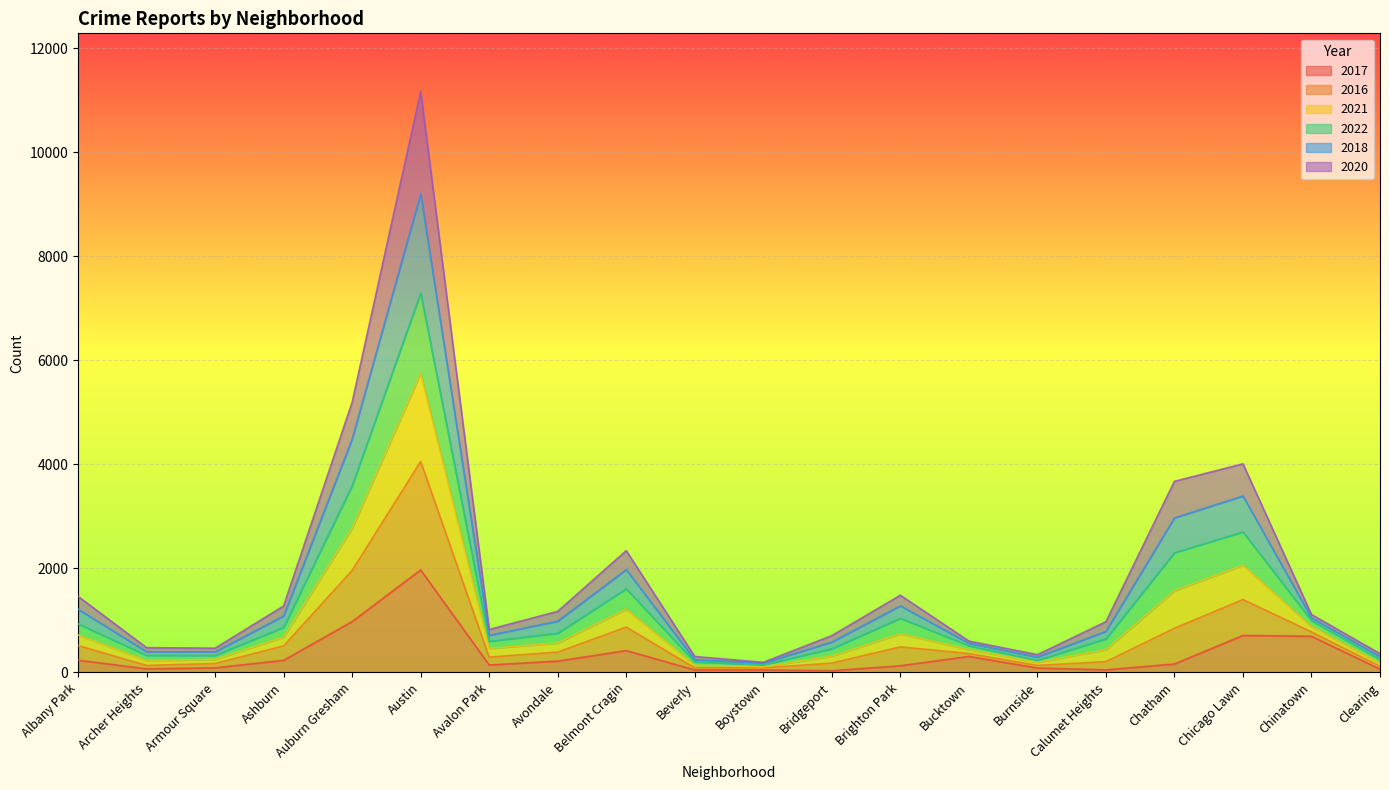

At which label does 2017 reach its peak?

Austin